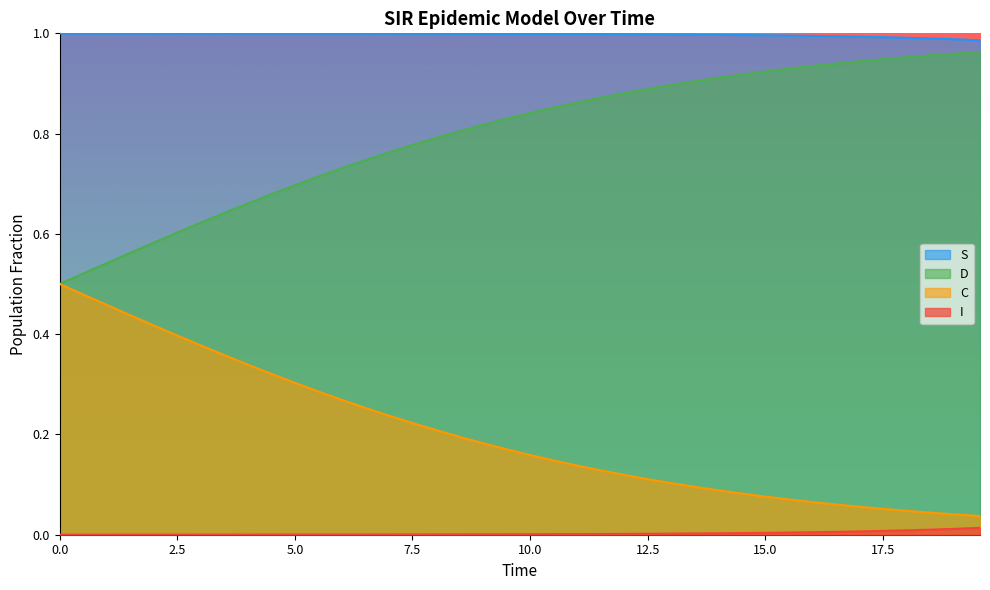

Which series has the largest total across all categories?

S